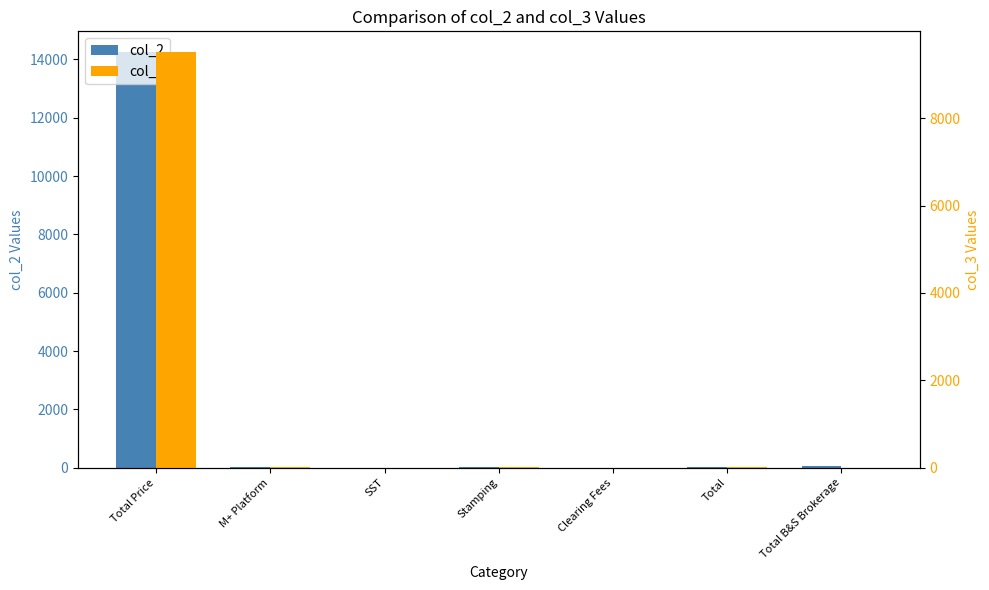

What is the difference between the highest and lowest values at Total?

10.0